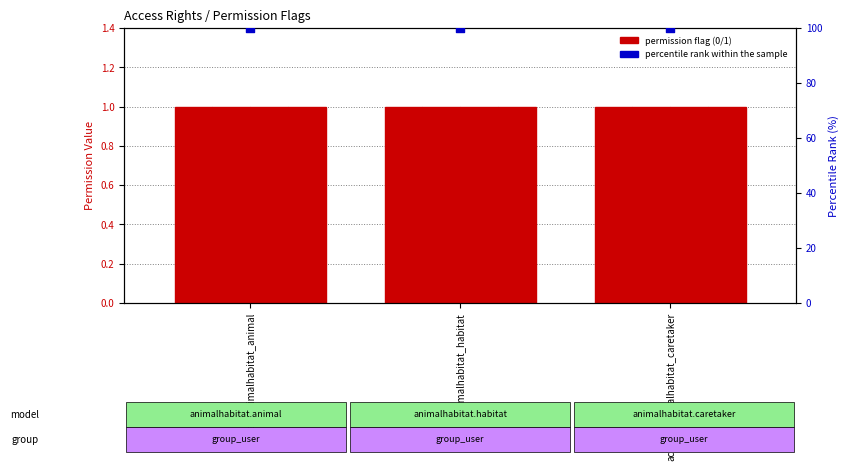

Which series has the largest total across all categories?

percentile rank within the sample